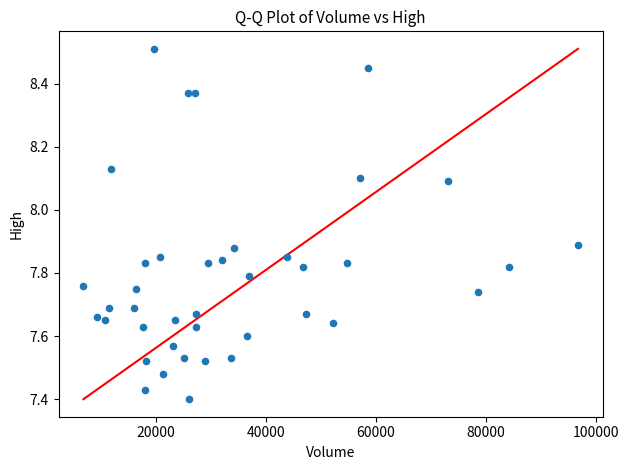

What is the range of X values (max minus min)?

89800.0